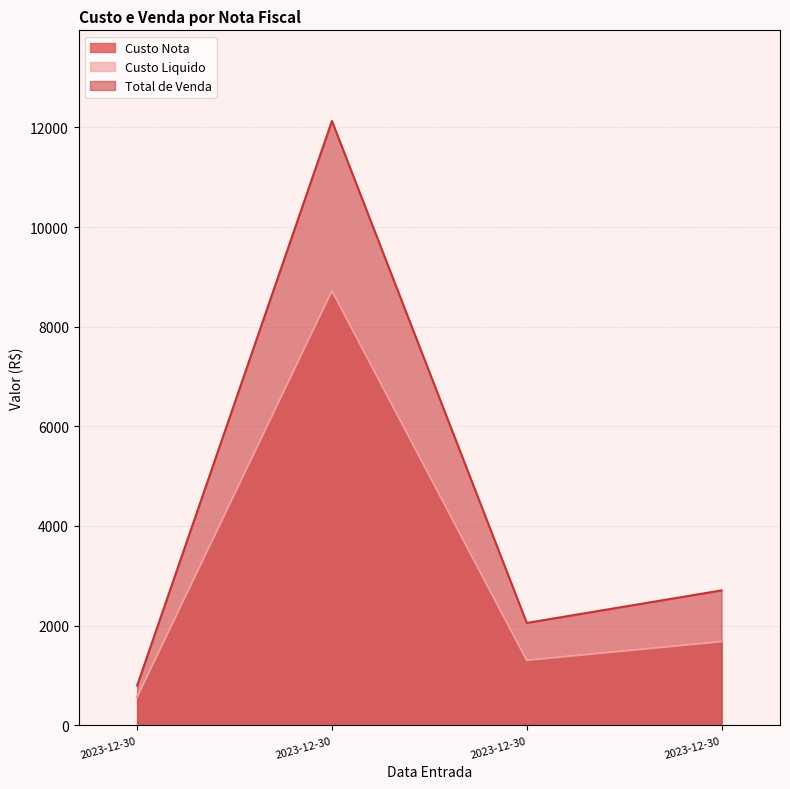

At which category is the sum across all series the highest?

2023-12-30